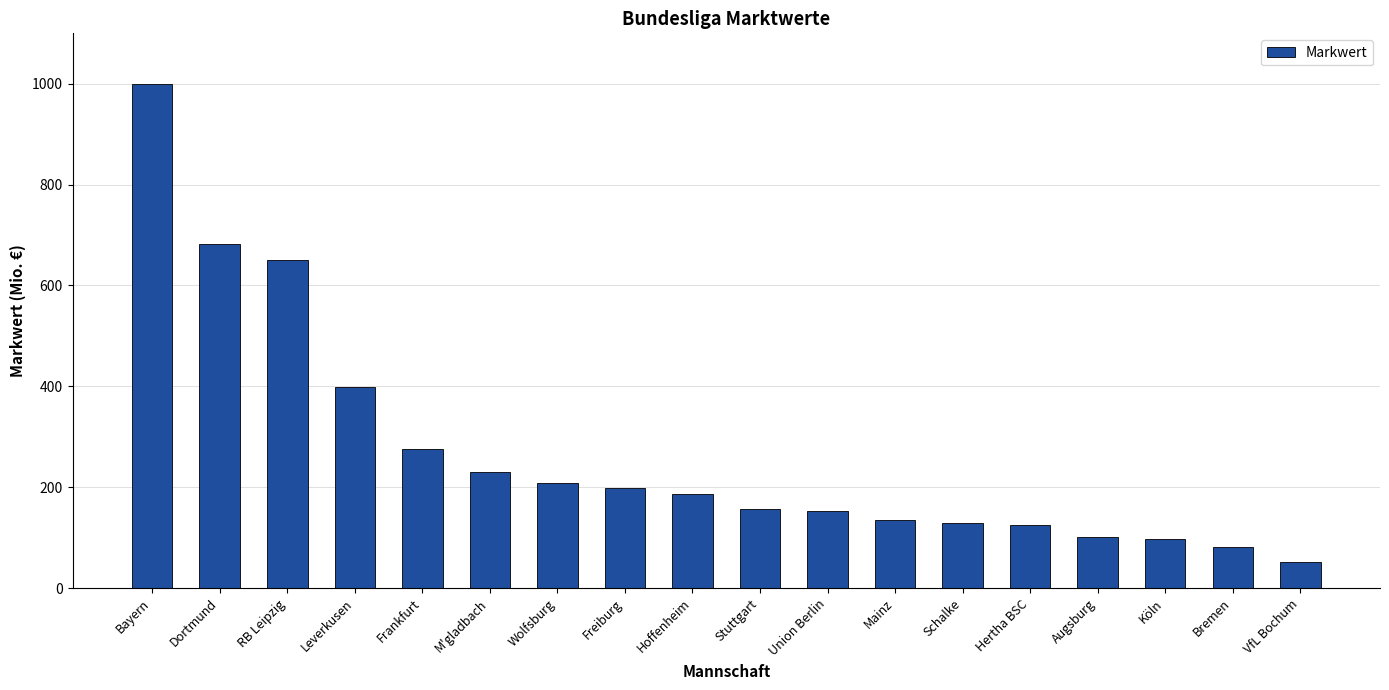

What is the difference between the maximum and minimum values?

949.1